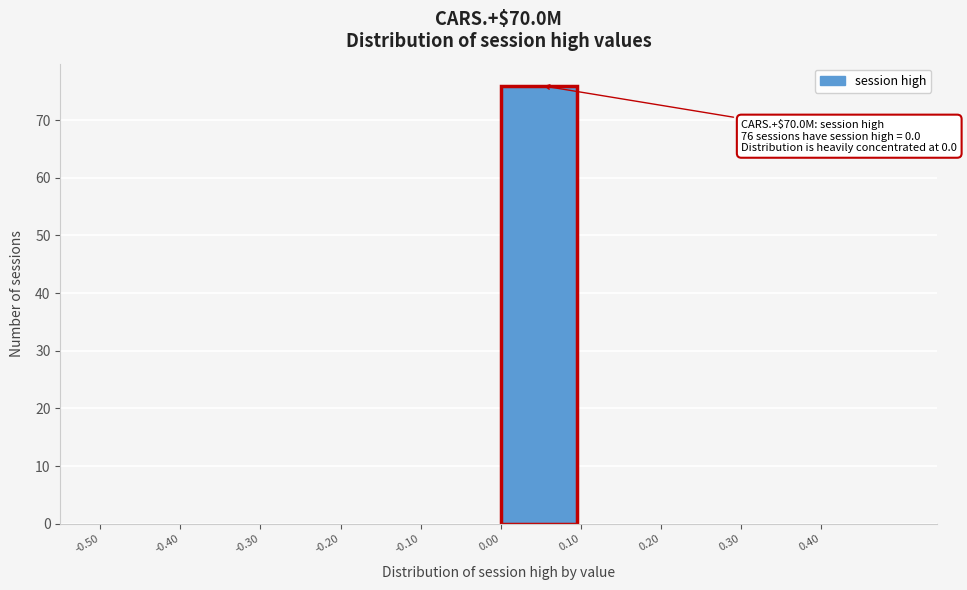

Over which range of the x-axis is the bar tallest?

0.0 to 0.1